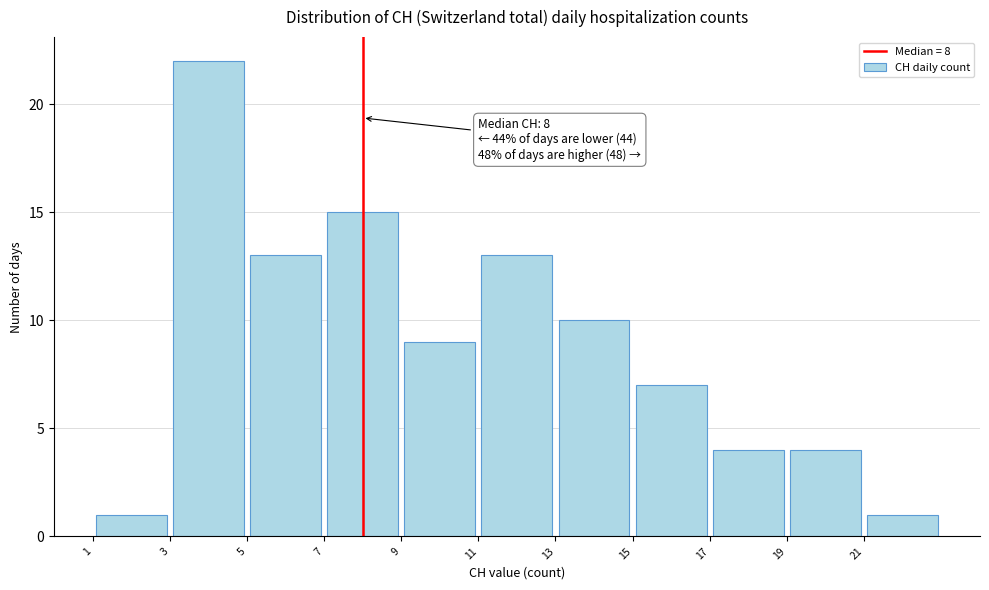

Which range on the x-axis has the tallest bar?

3 to 5